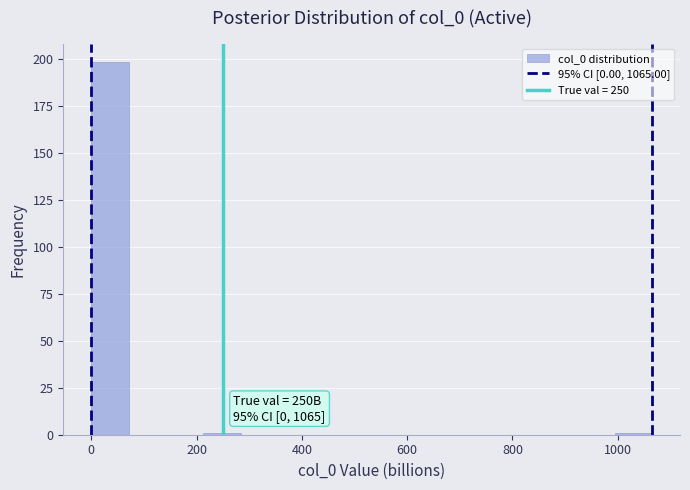

Around what value on the x-axis is the tallest bar? Give the approximate position of its centre, as read against the axis.

40